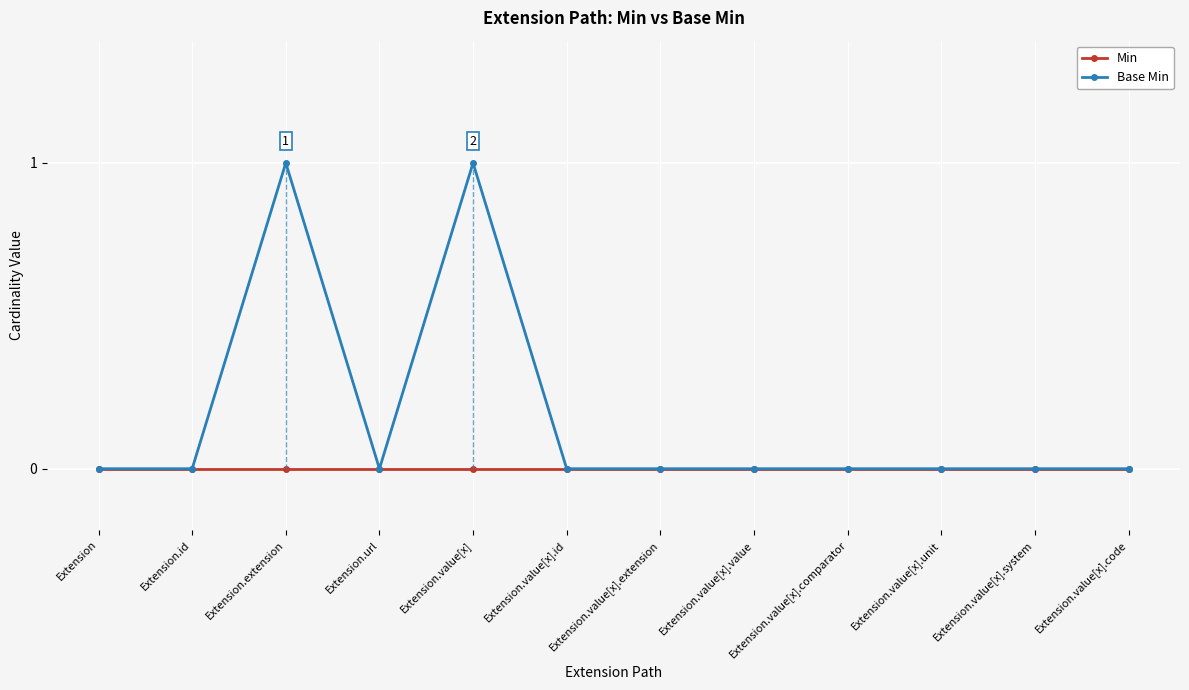

Which series has the largest range (max minus min)?

Base Min